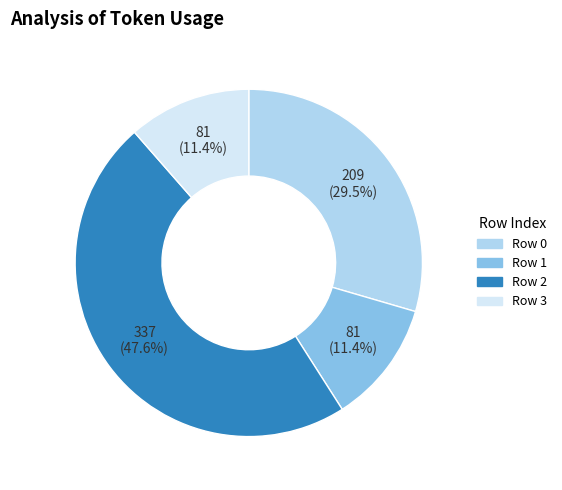

What portion of the pie excludes Row 3?

88.6%